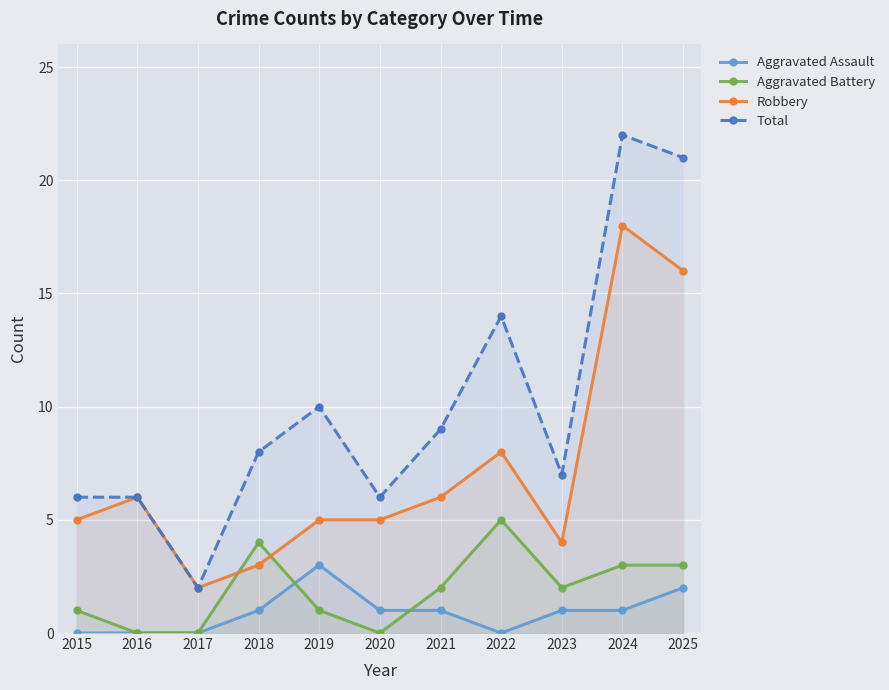

What are all the series names shown in the legend?

Aggravated Assault, Aggravated Battery, Robbery, Total